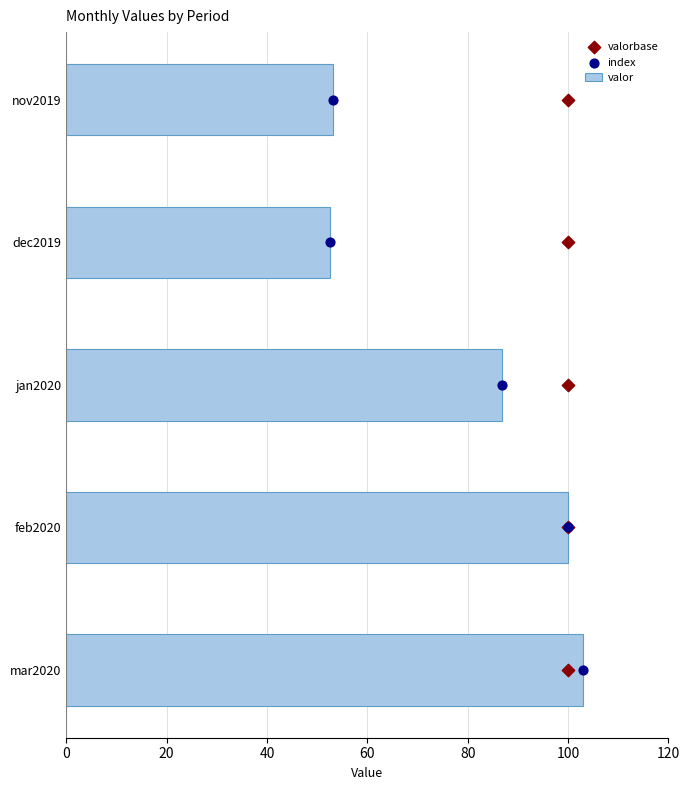

The value of valor at mar2020 is 158.4. True or false?

False